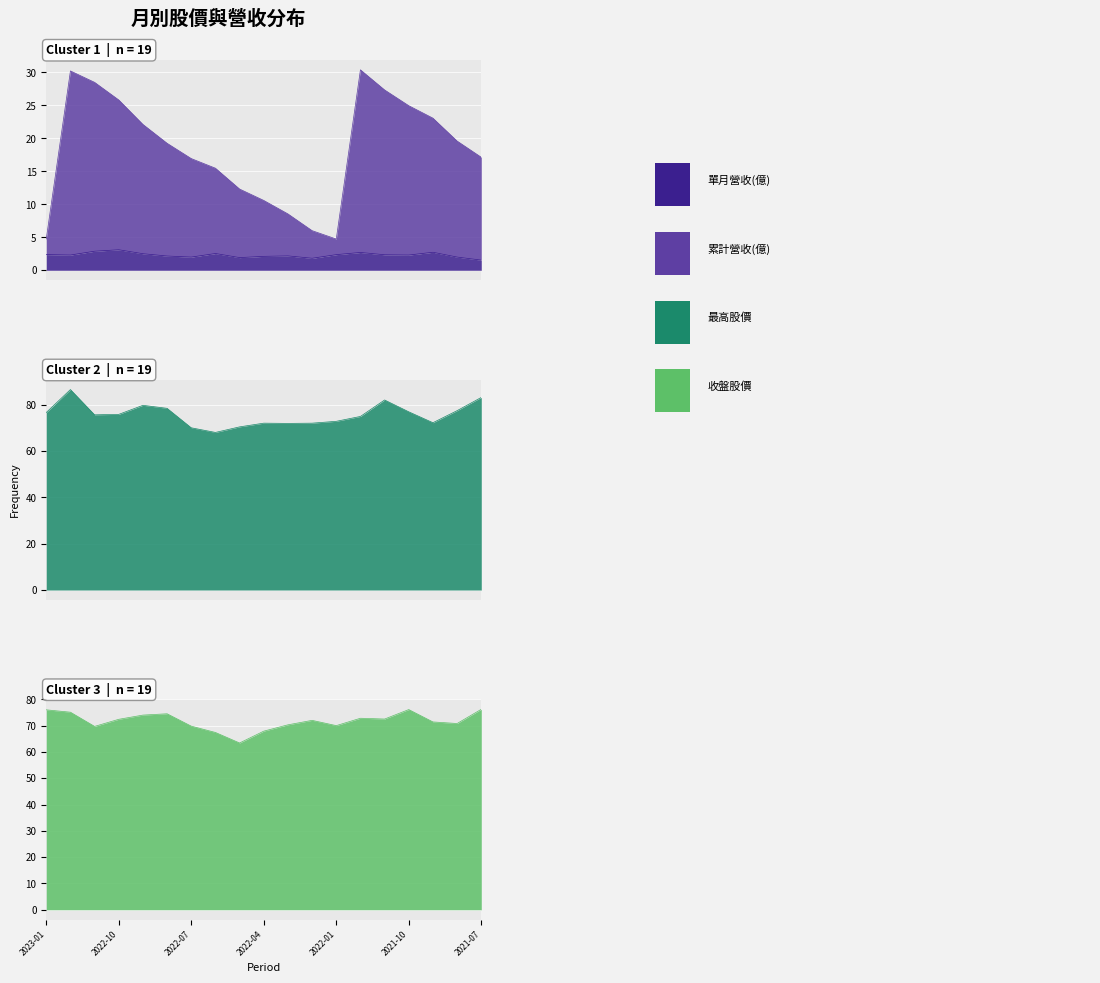

What are all the series names shown in the legend?

單月營收(億), 累計營收(億), 最高股價, 收盤股價